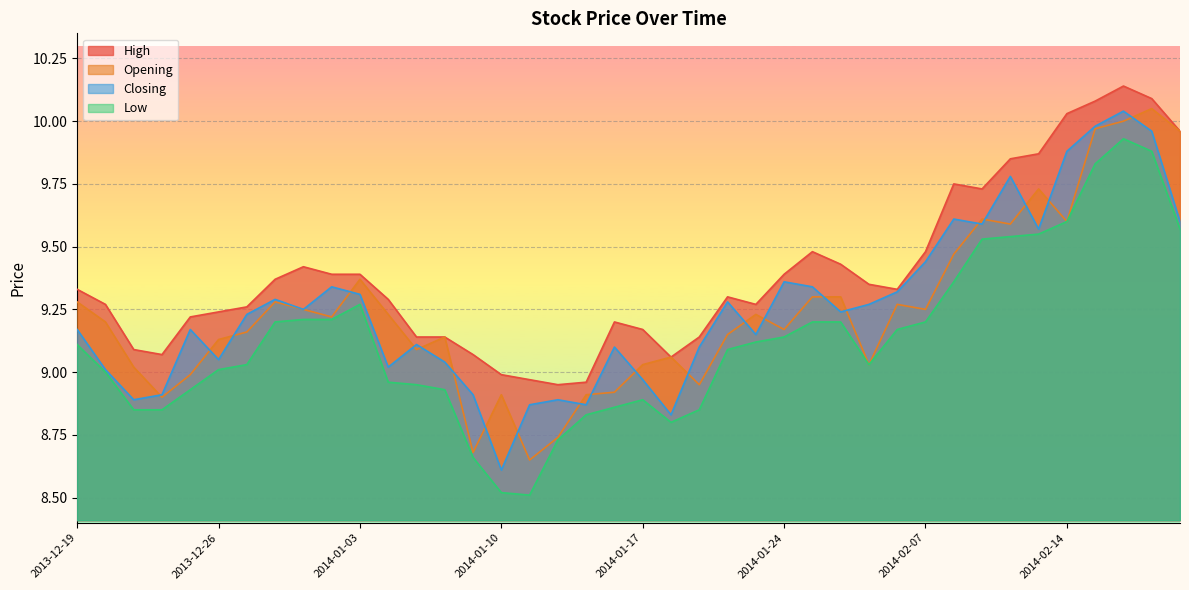

Does the chart display data point markers on the line(s)?

No